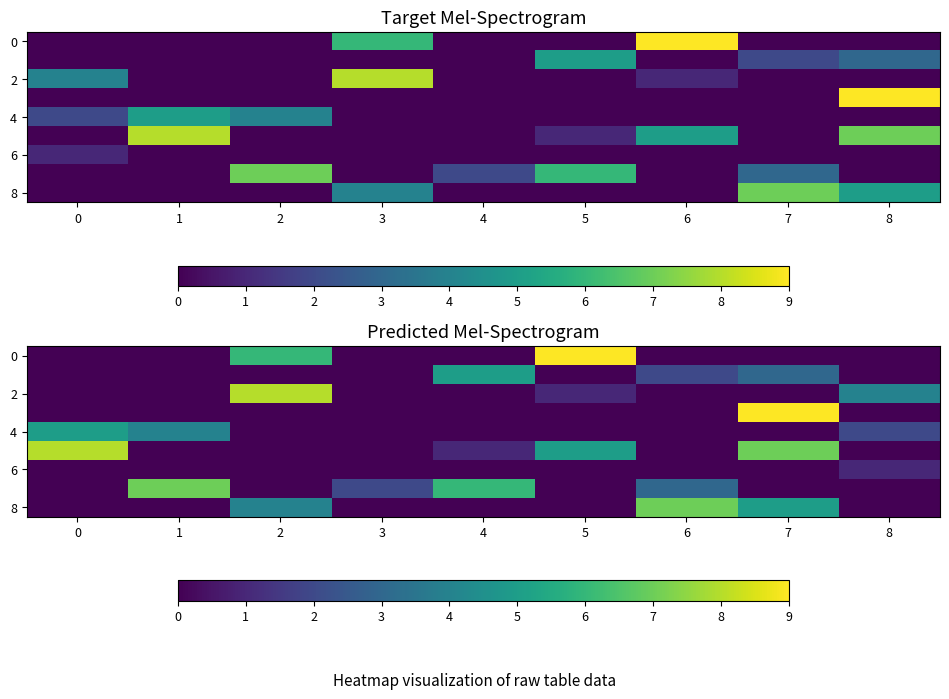

What is the sum of all 4 values?

11